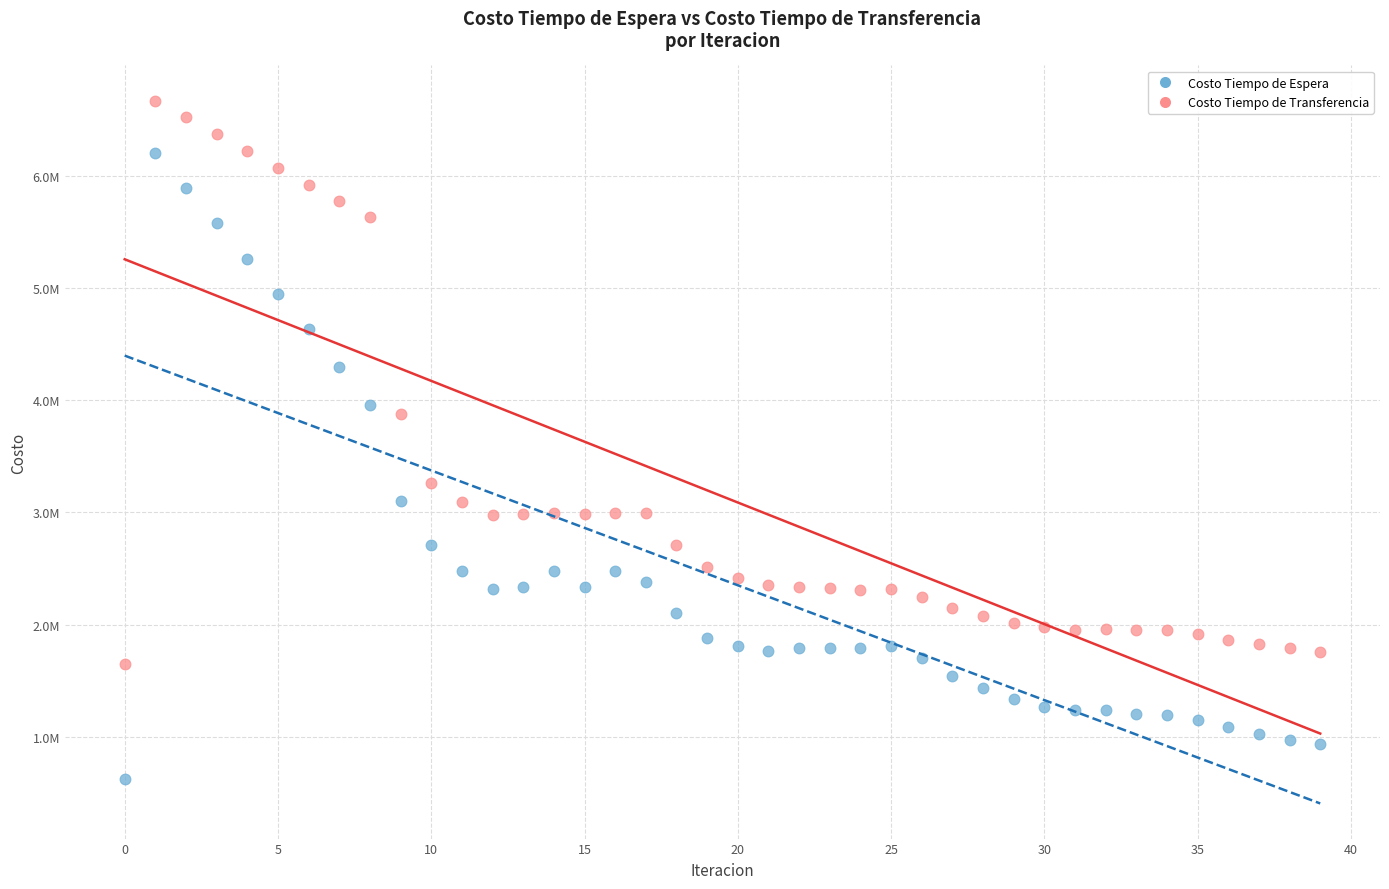

Which series has the largest Y range (max minus min)?

Costo Tiempo de Espera